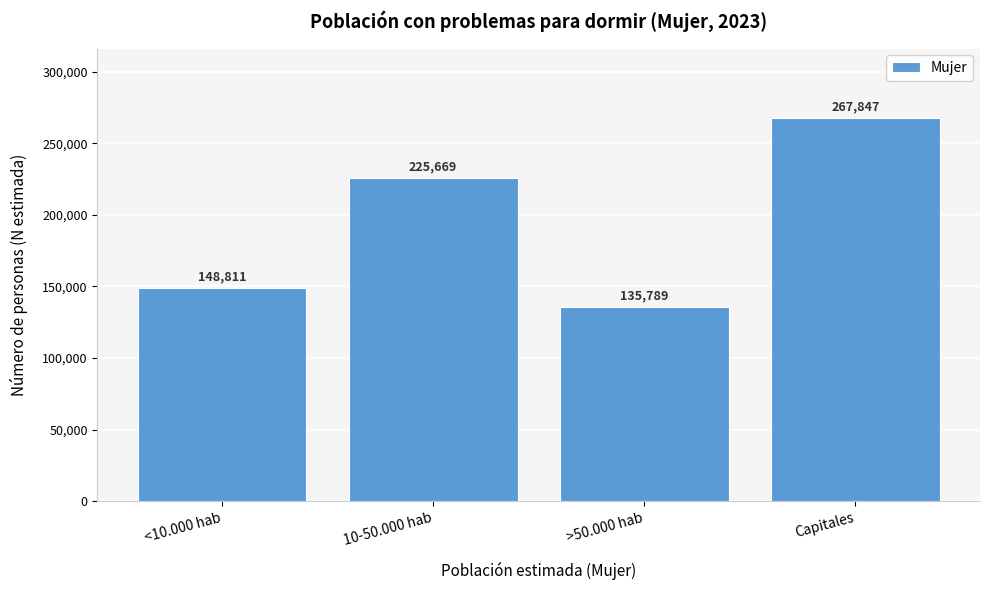

Reading left to right, what are all the values shown in this chart?

<10.000 hab=148811	10-50.000 hab=225669	>50.000 hab=135789	Capitales=267847